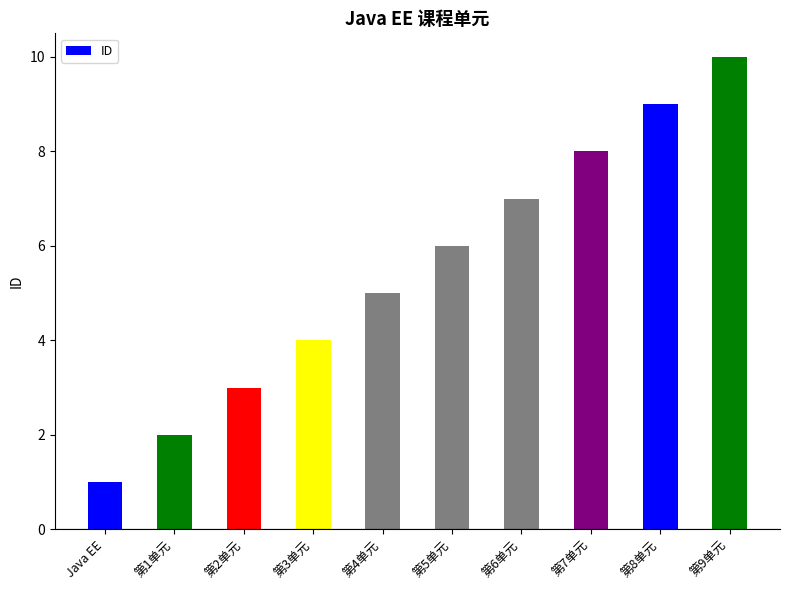

Which category has the highest value across all series?

第9单元